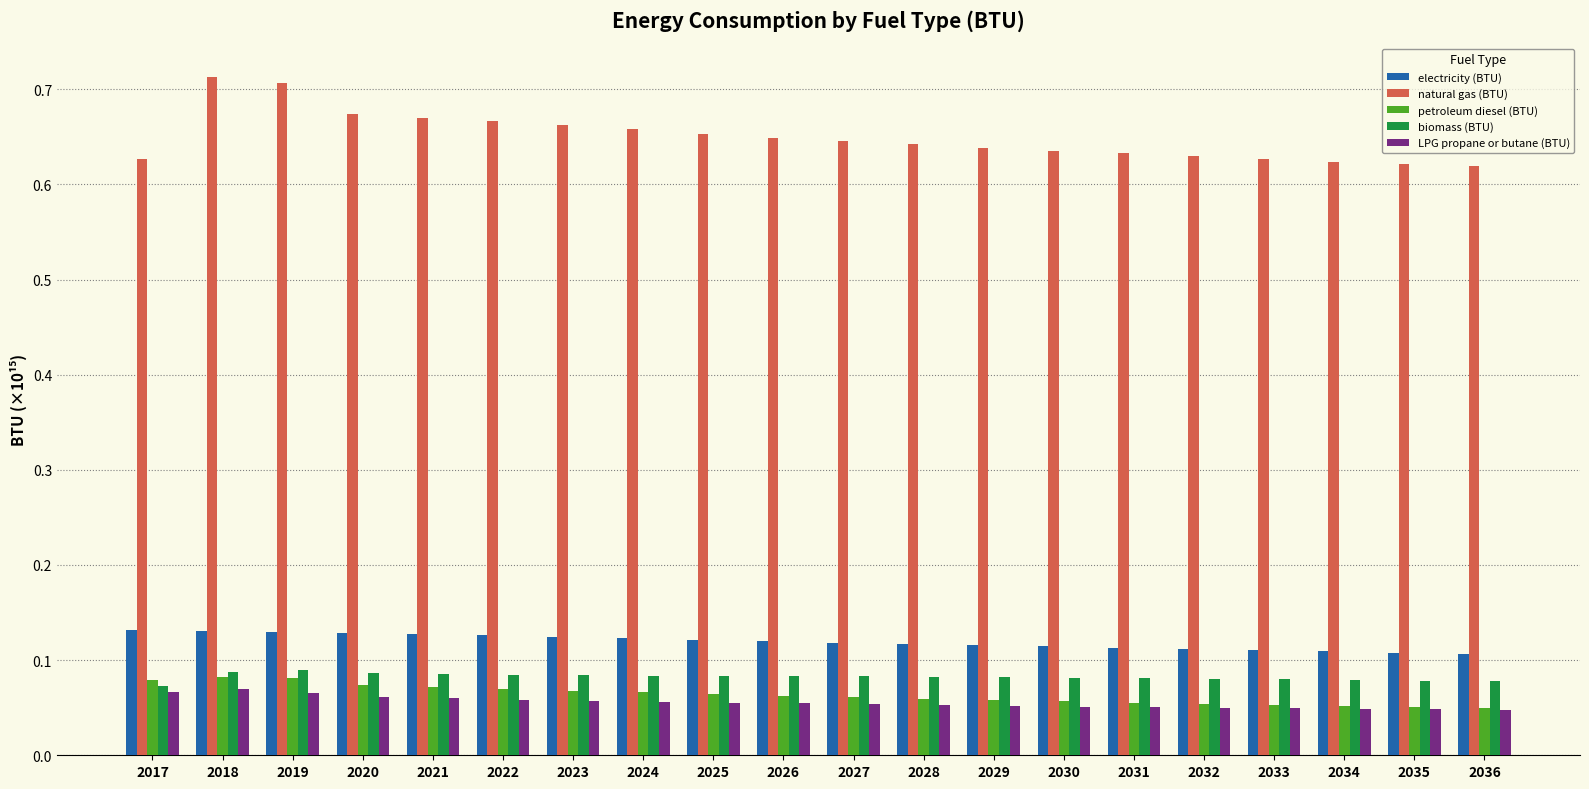

Which series has the largest total across all categories?

natural gas (BTU)